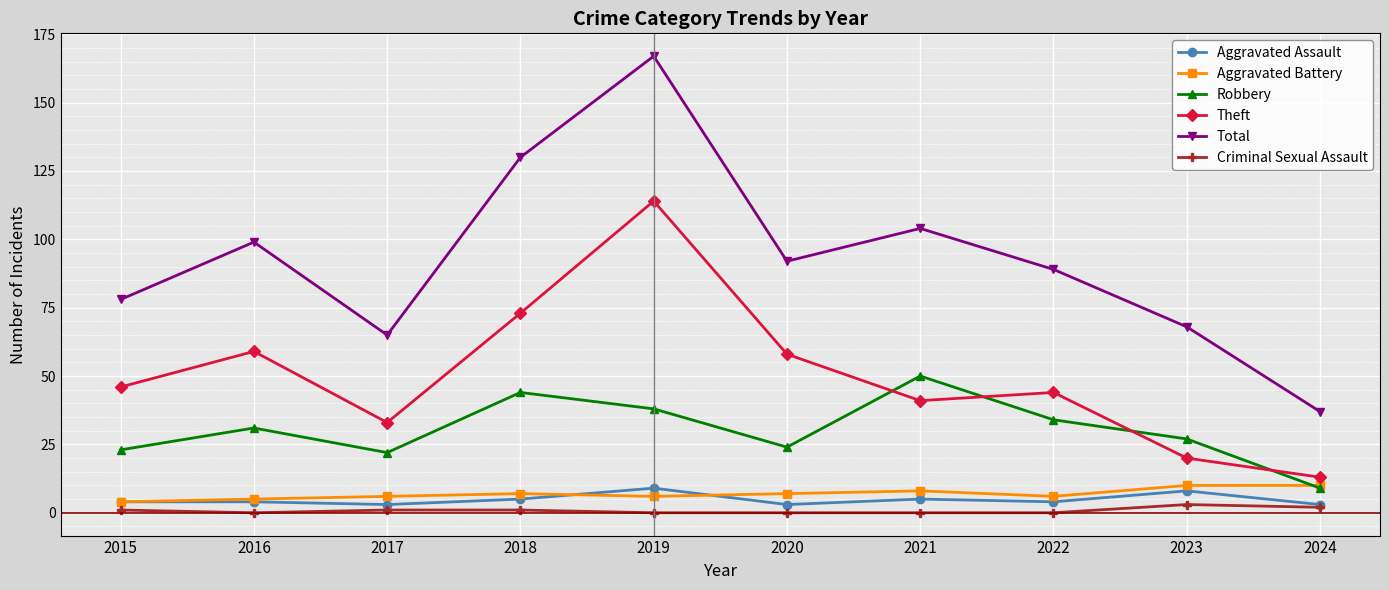

What is the total value across all series at 2016?

198